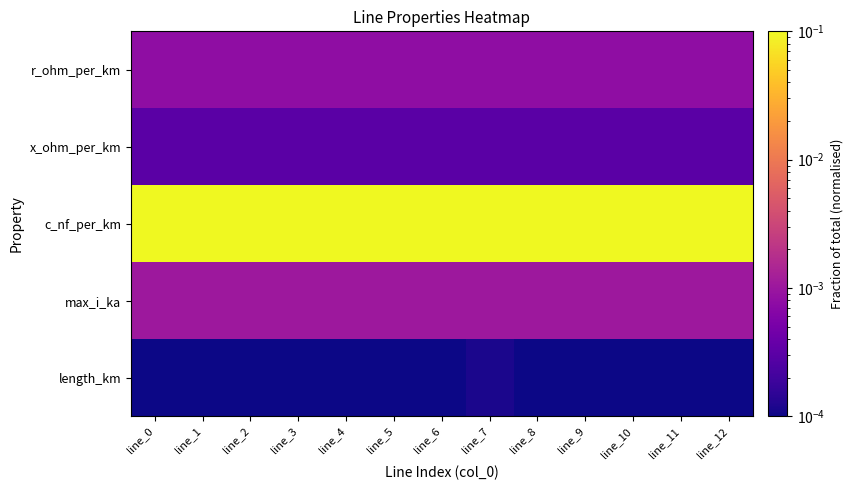

Which has a higher value, line_3 or line_4?

line_3